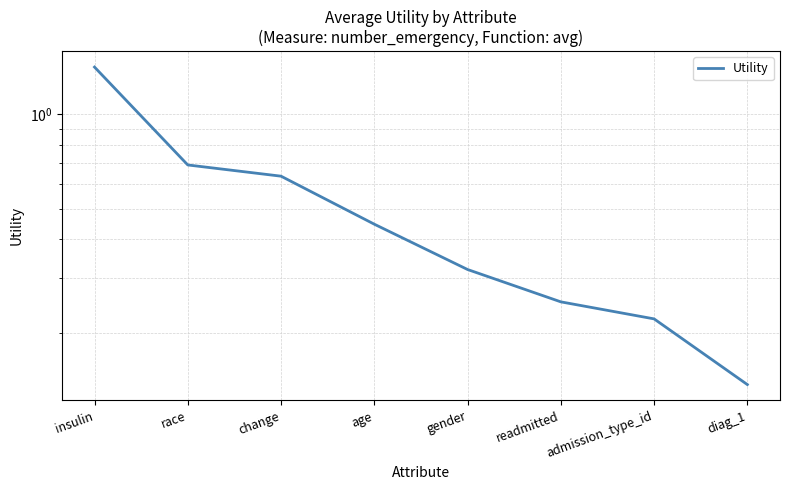

What is the difference between the values at change and diag_1?

0.5